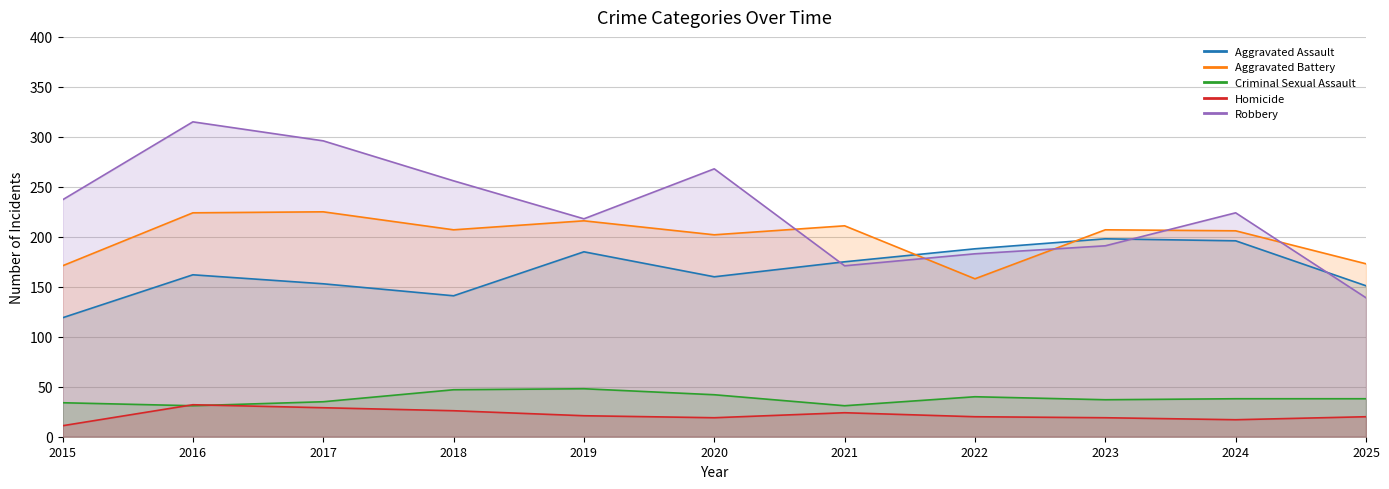

Where is the first local minimum for Aggravated Battery?

2018